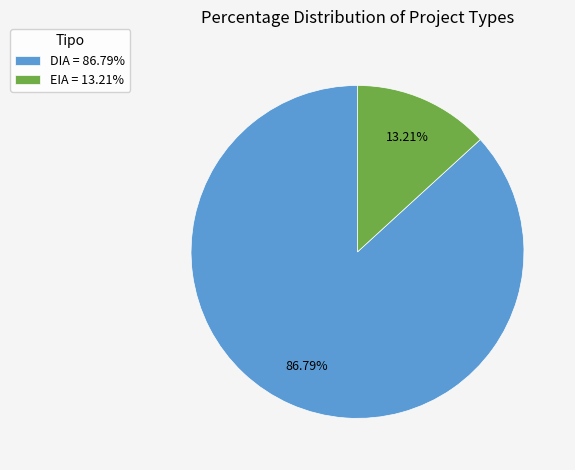

How many slices are in this pie chart?

2